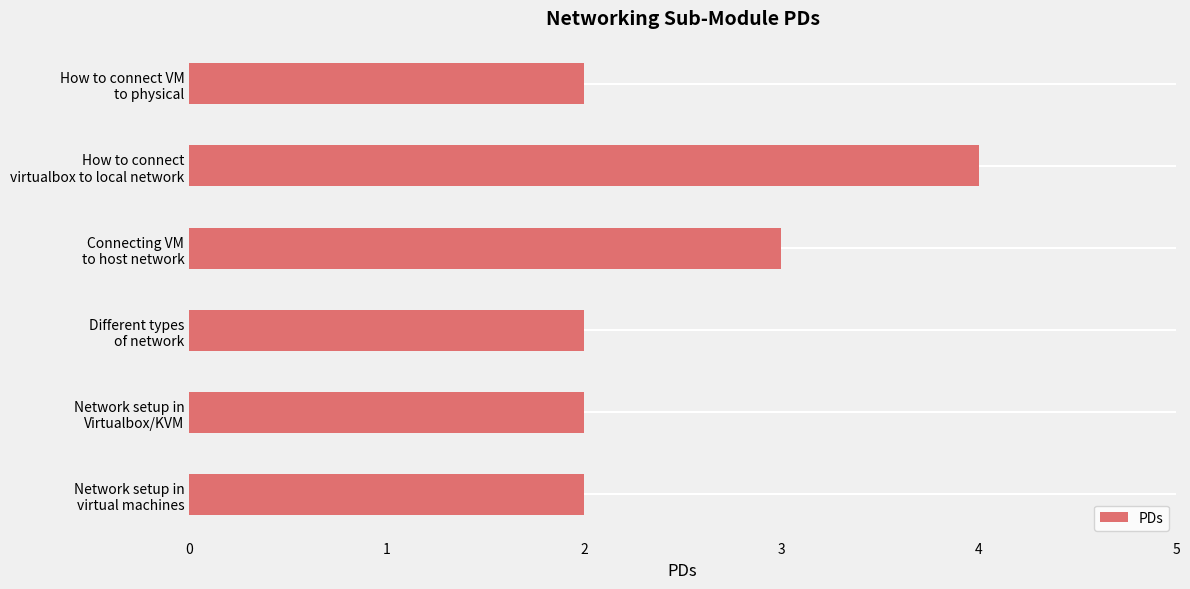

How many distinct data groups are displayed?

1